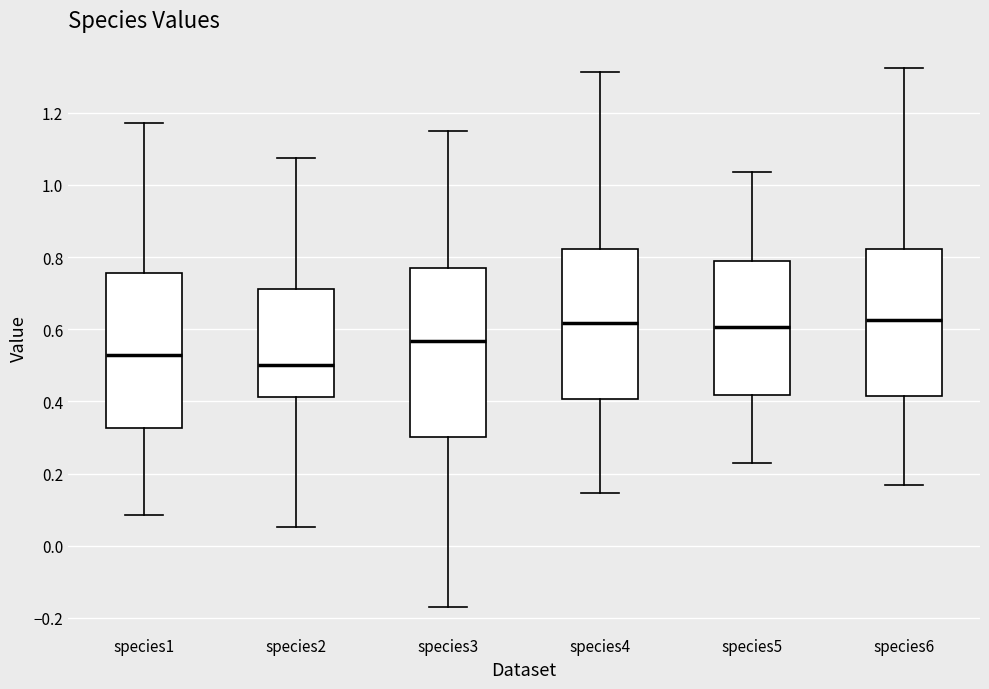

Reading left to right, transcribe this box plot: for each box, give where its median line is, the range the box spans, and where its two whiskers end, as read against the y-axis. The values are not printed on the chart, so give them approximately, as read against the axis.

species1: median 0.52, box 0.32 to 0.76, whiskers 0.08 to 1.18
species2: median 0.50, box 0.42 to 0.72, whiskers 0.06 to 1.08
species3: median 0.56, box 0.30 to 0.78, whiskers -0.16 to 1.16
species4: median 0.62, box 0.40 to 0.82, whiskers 0.14 to 1.32
species5: median 0.60, box 0.42 to 0.78, whiskers 0.22 to 1.04
species6: median 0.62, box 0.42 to 0.82, whiskers 0.16 to 1.32